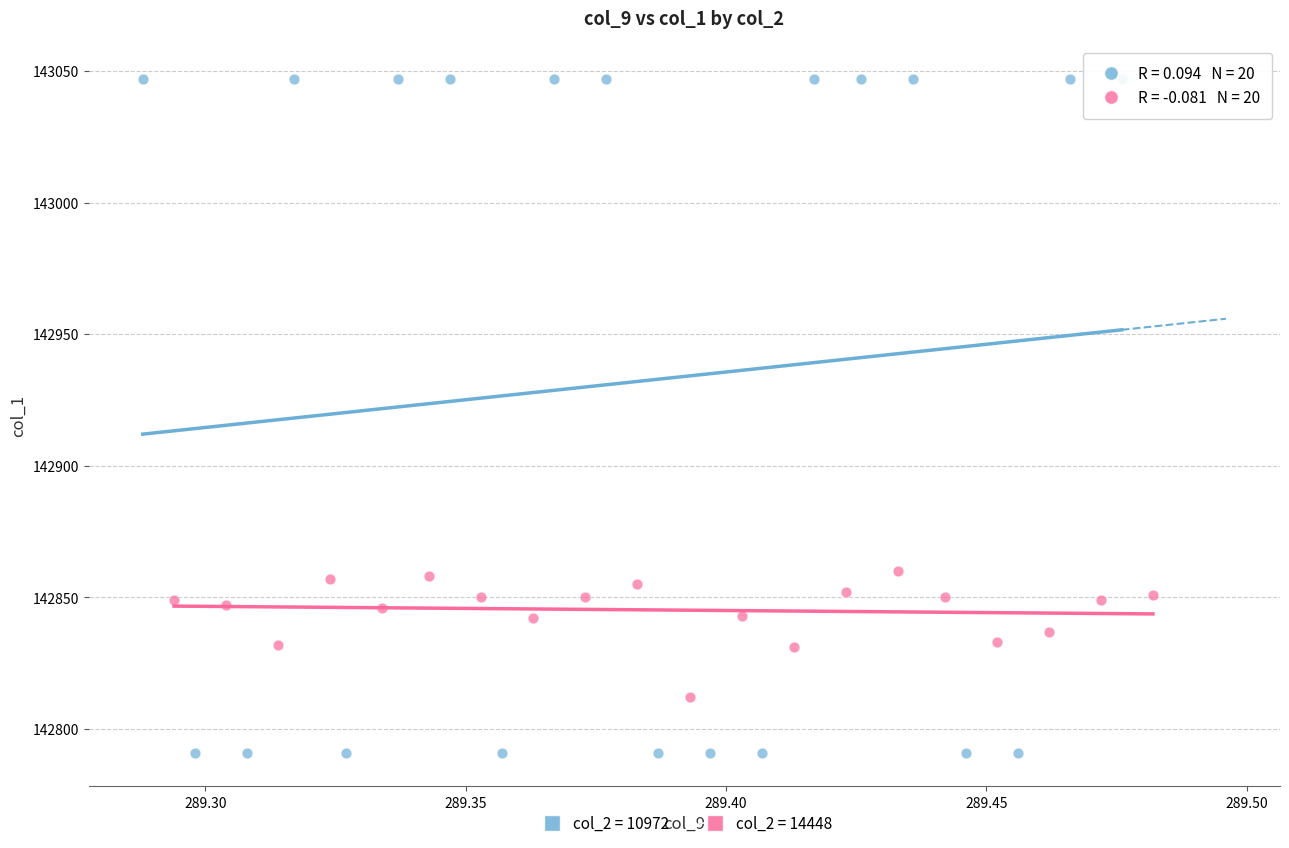

Which series reaches the maximum Y coordinate?

col_2 = 10972